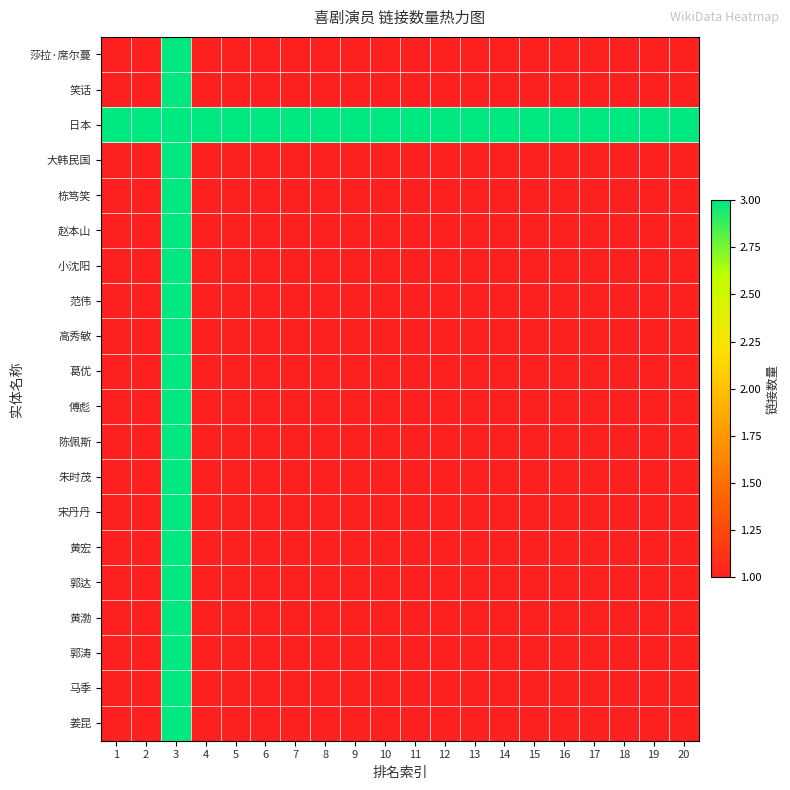

At how many categories does at least one series exceed 1?

20